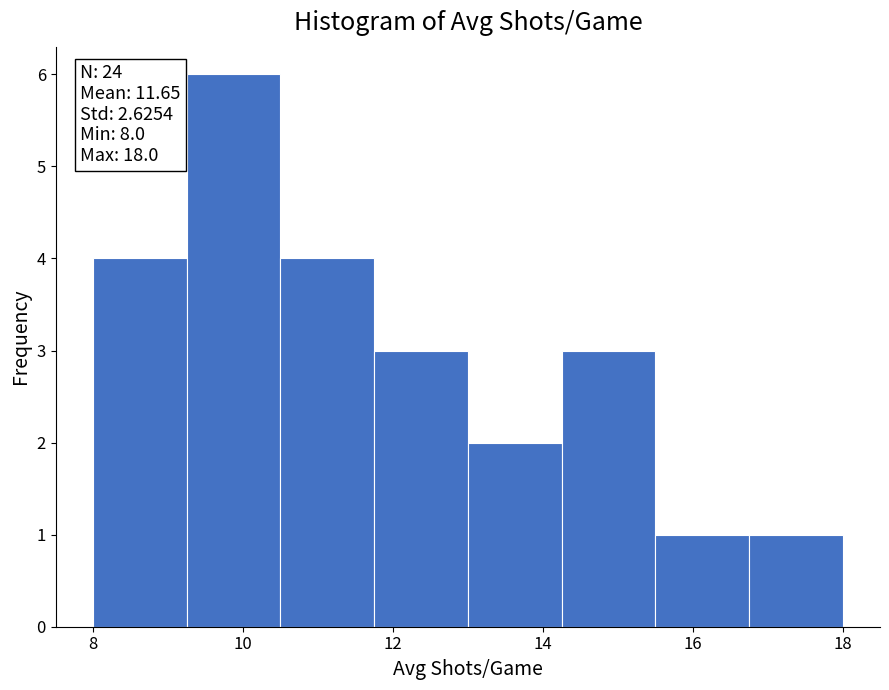

Which range on the x-axis has the tallest bar?

9.25 to 10.50